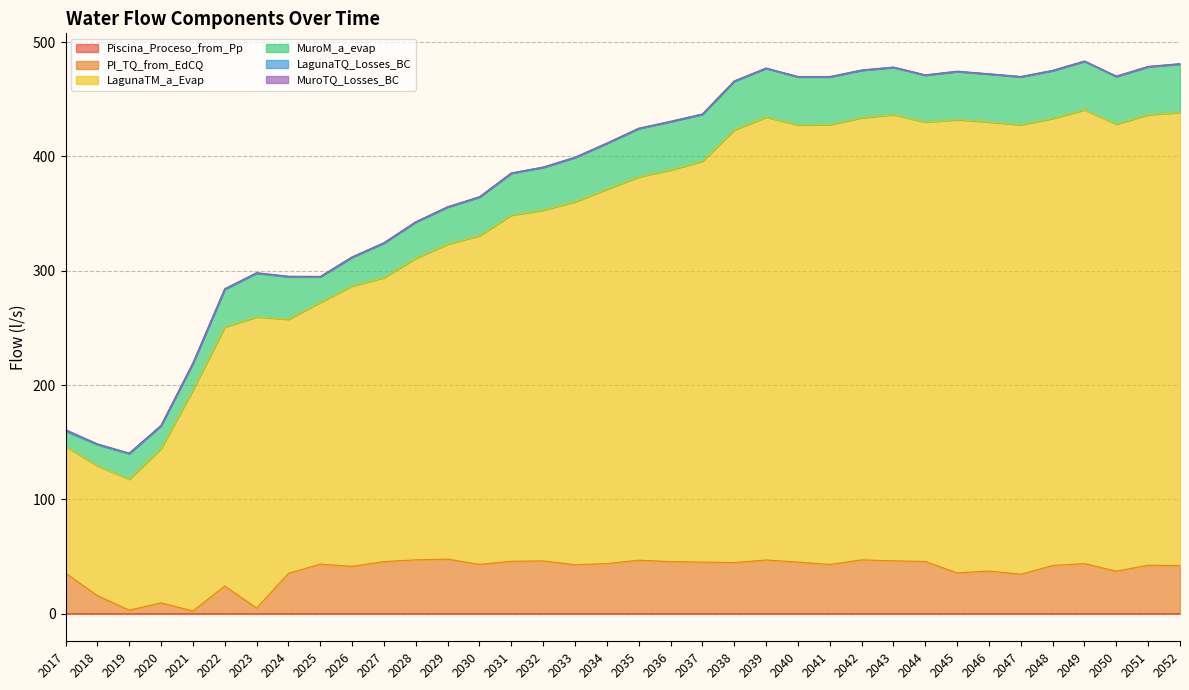

Which series has the largest total across all categories?

LagunaTM_a_Evap